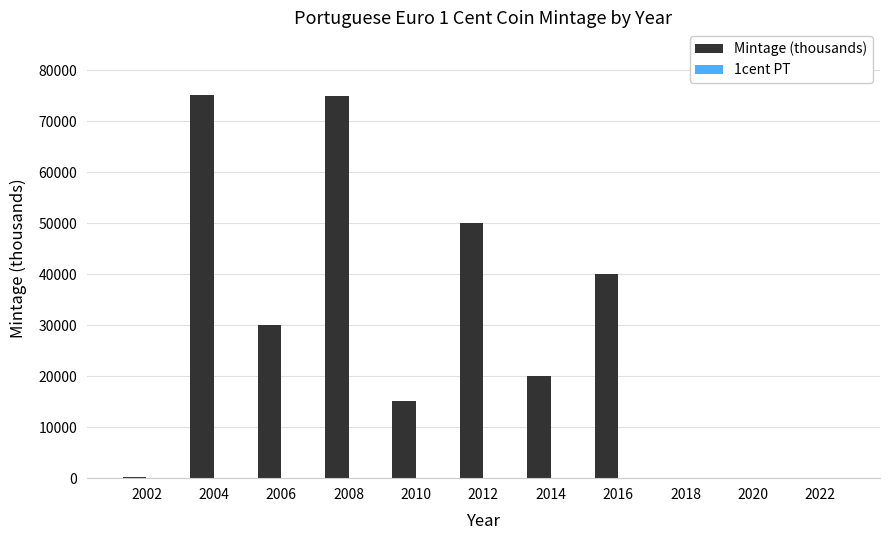

What is the change in value from 2004 to 2014?

-55062.5